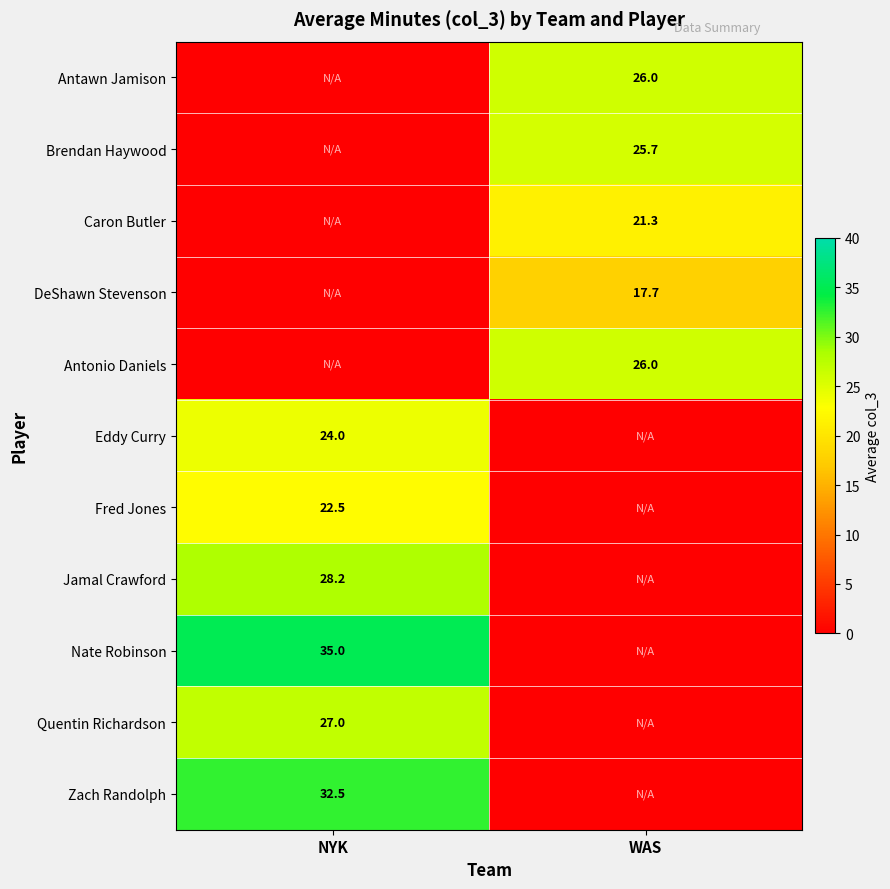

The Jamal Crawford series shows 43.2 at NYK. True or false?

False